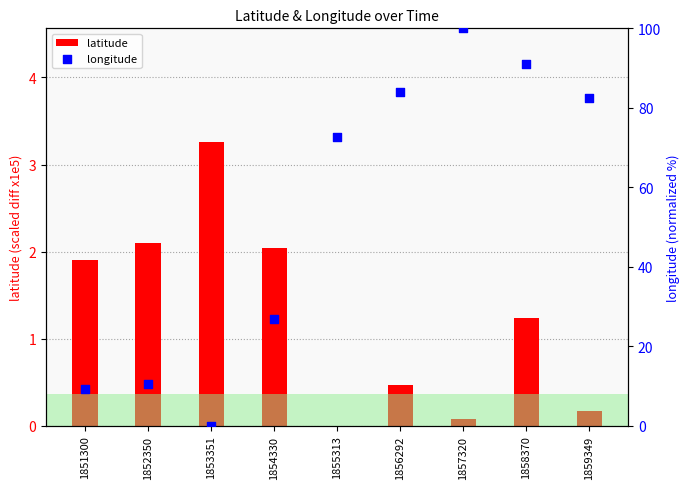

Which series reaches the minimum Y coordinate?

latitude